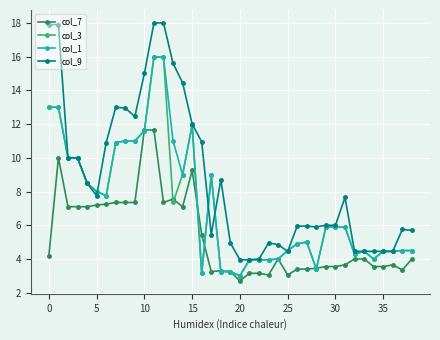

What is the sum of all col_9 values?

341.8